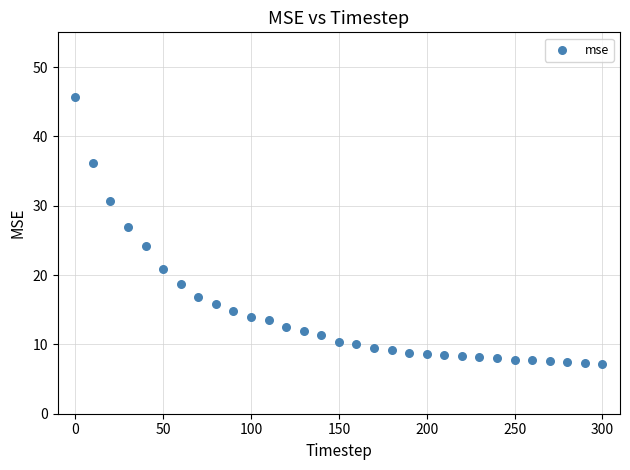

What Y value in the scatter plot is closest to 26?

27.0